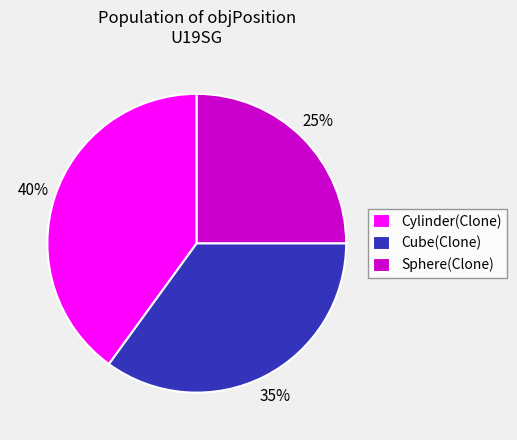

How many segments does this pie chart have?

3